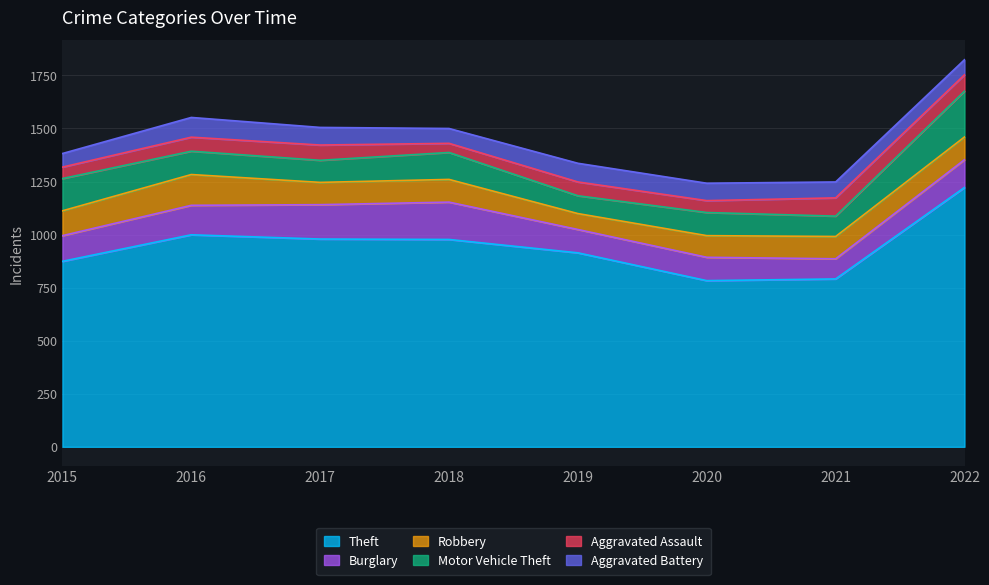

Is it true that Theft equals 977 at 2018?

True